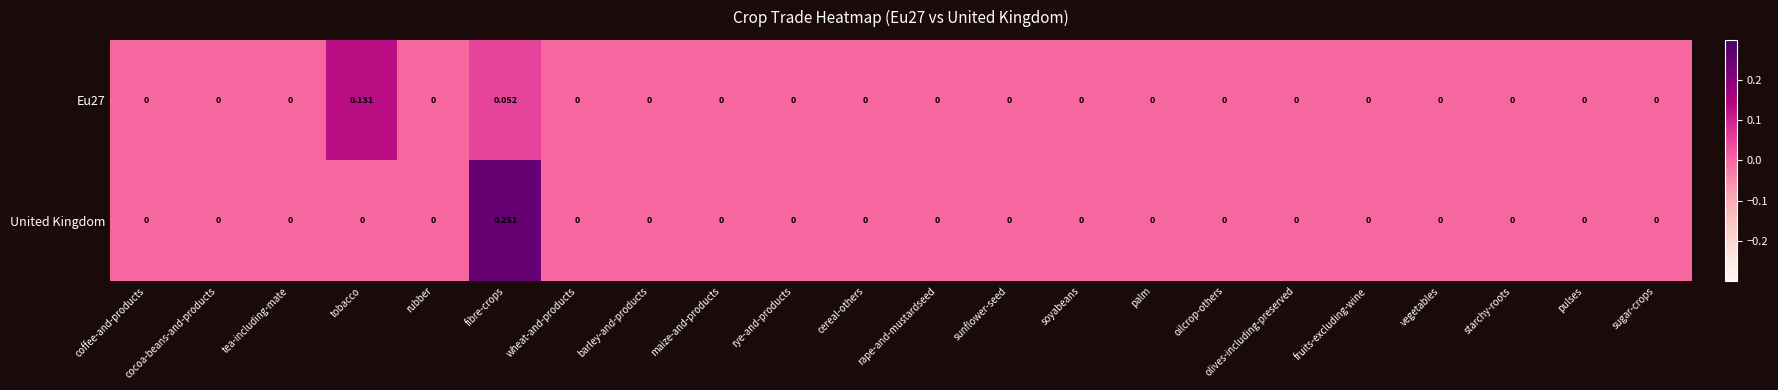

How many distinct data groups are displayed?

2